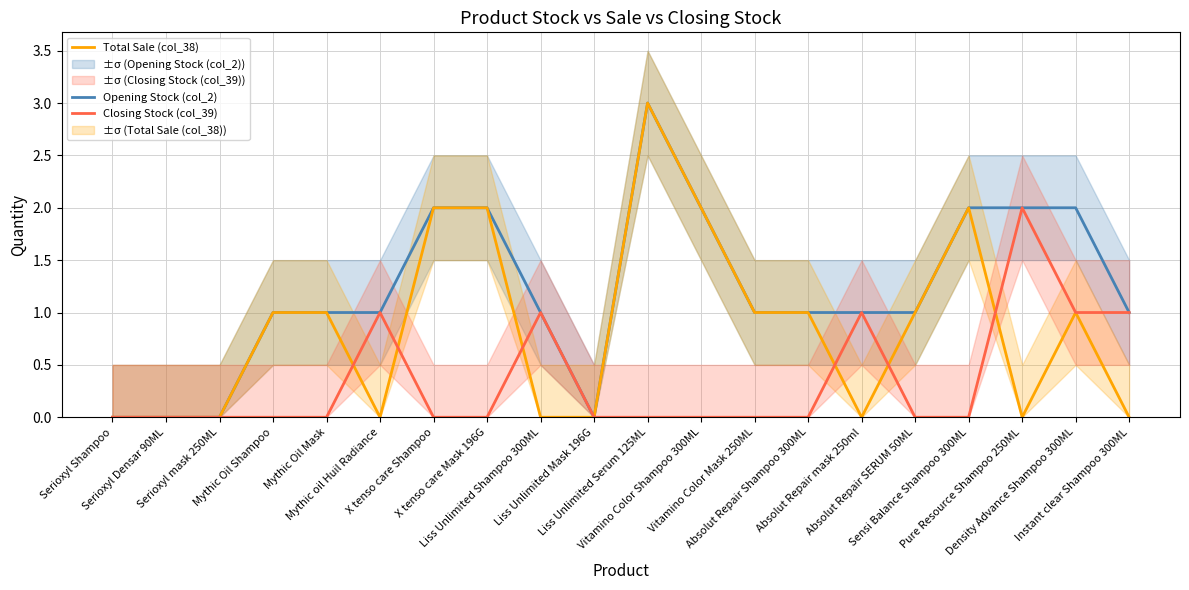

Between Liss Unlimited Mask 196G and Absolut Repair mask 250ml, which series saw the biggest shift?

Opening Stock (col_2)